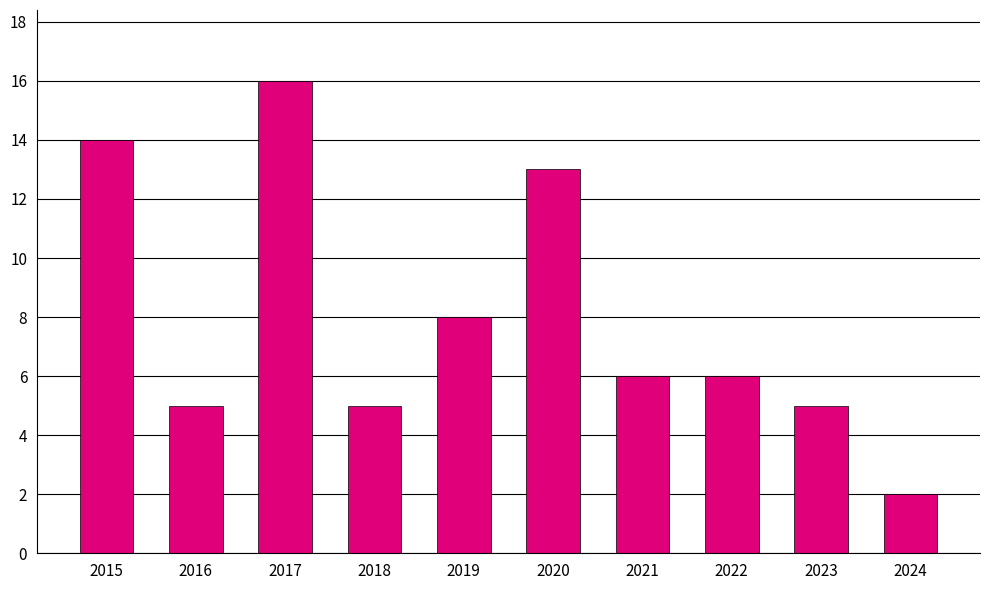

What is the value of the 9th bar from the left?

5